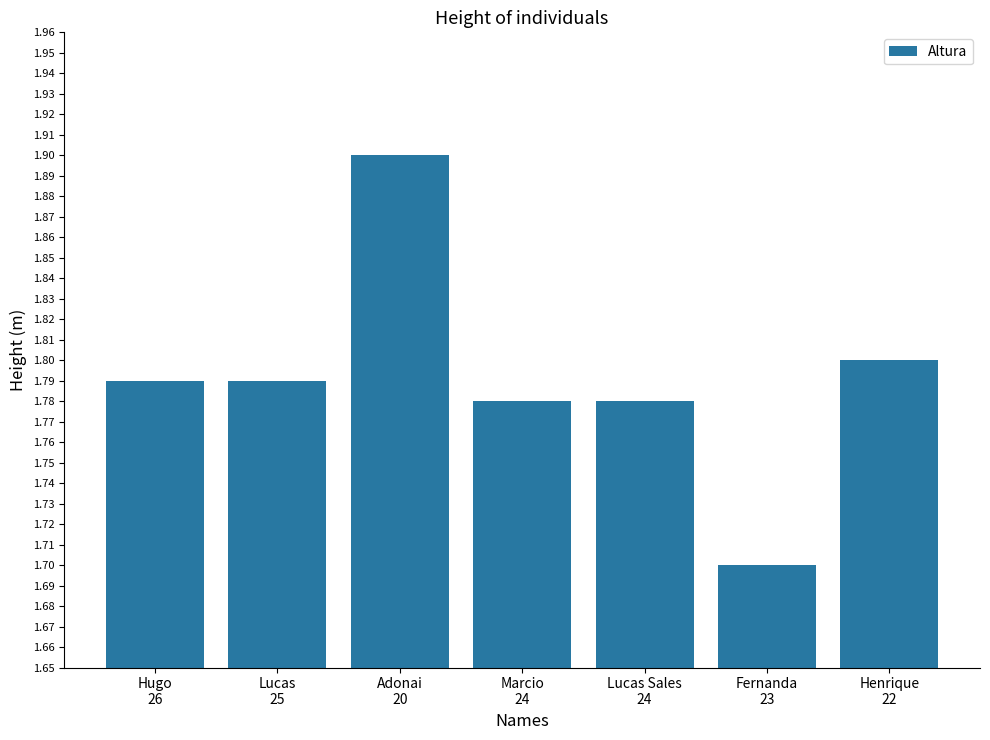

What is the smallest value displayed?

1.7